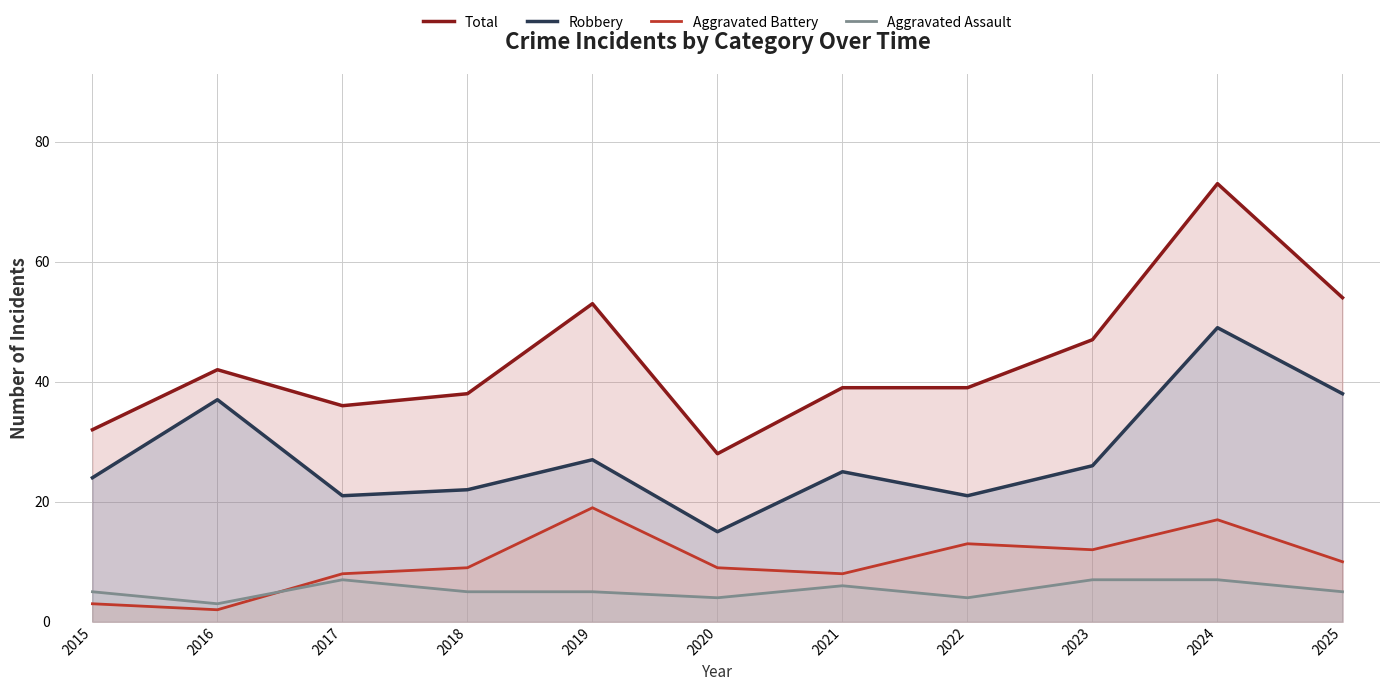

Does the chart have visible grid lines?

Yes